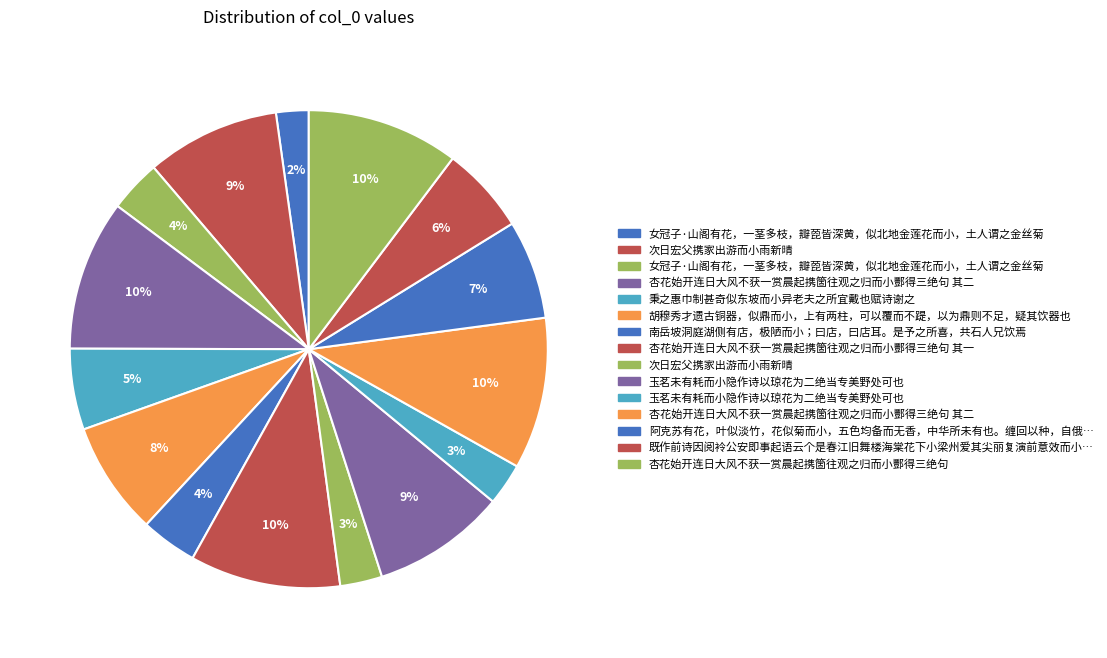

How many slices are in this pie chart?

15